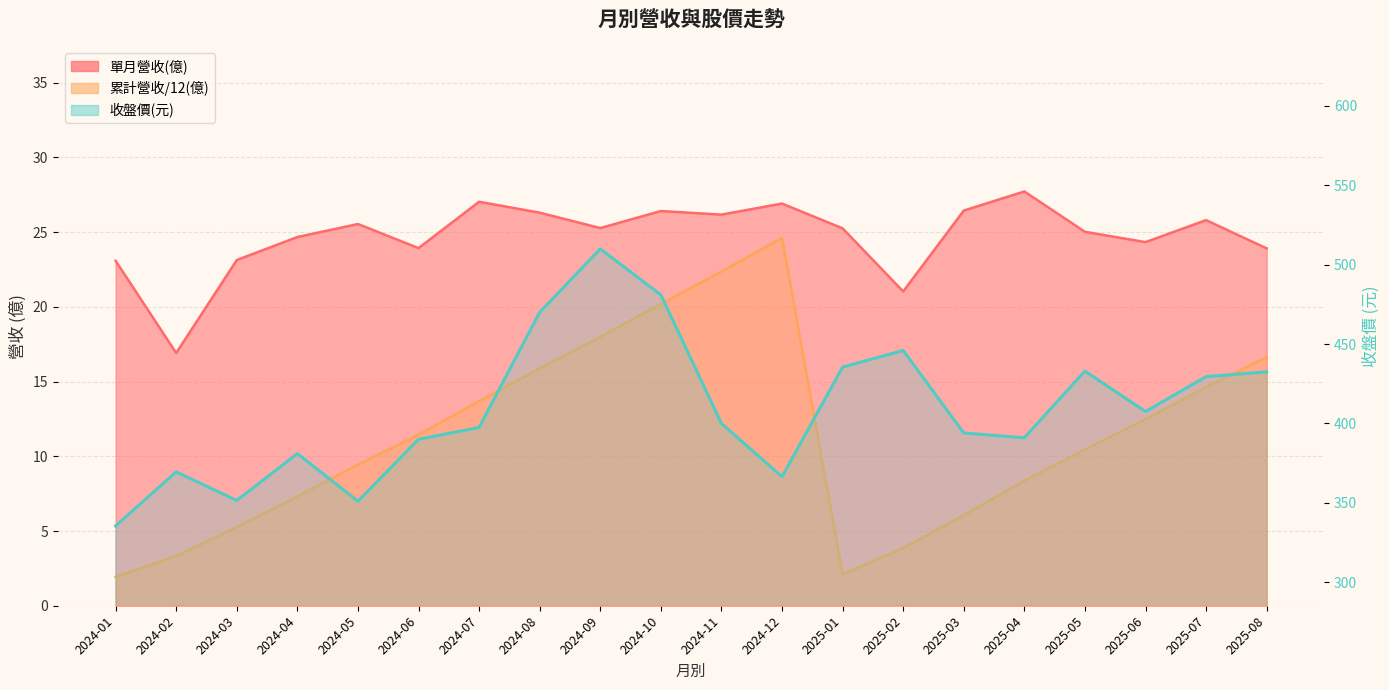

Is it true that the value at 2024-10 is 481.0?

True